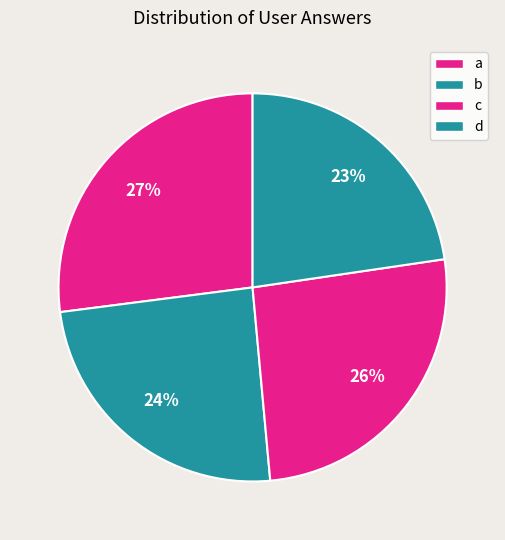

Which slice is the smallest?

d